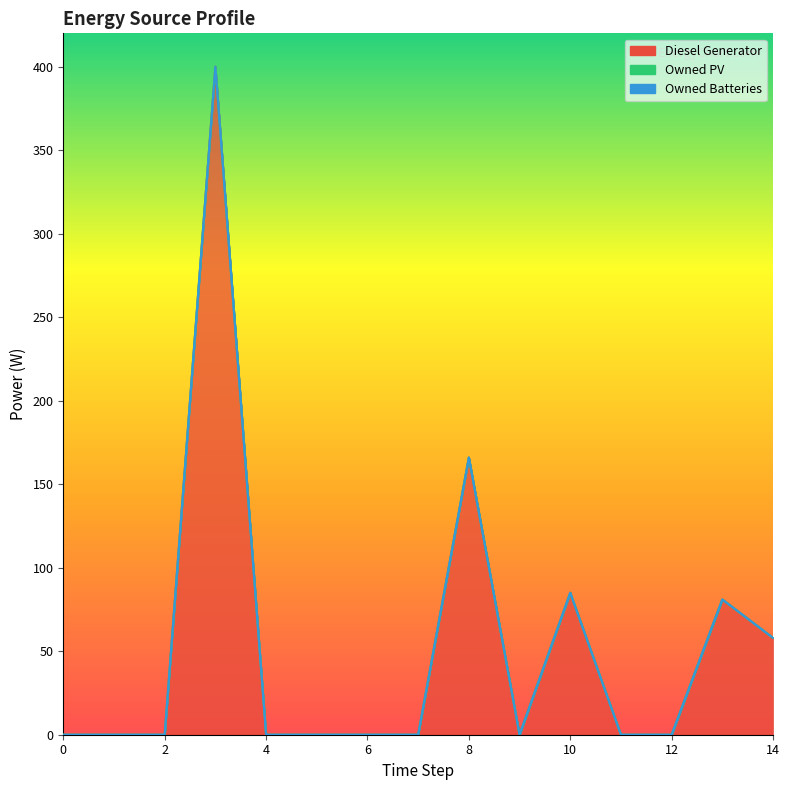

Which series has the largest total across all categories?

Diesel Generator